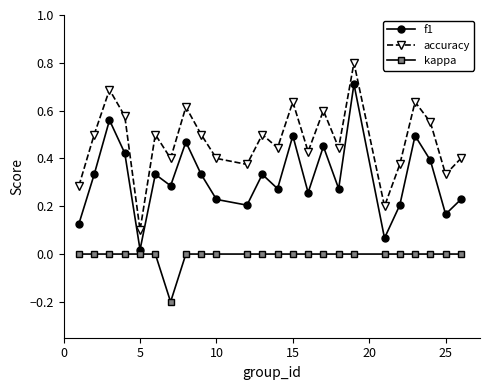

True or false: accuracy and f1 cross at least once.

False